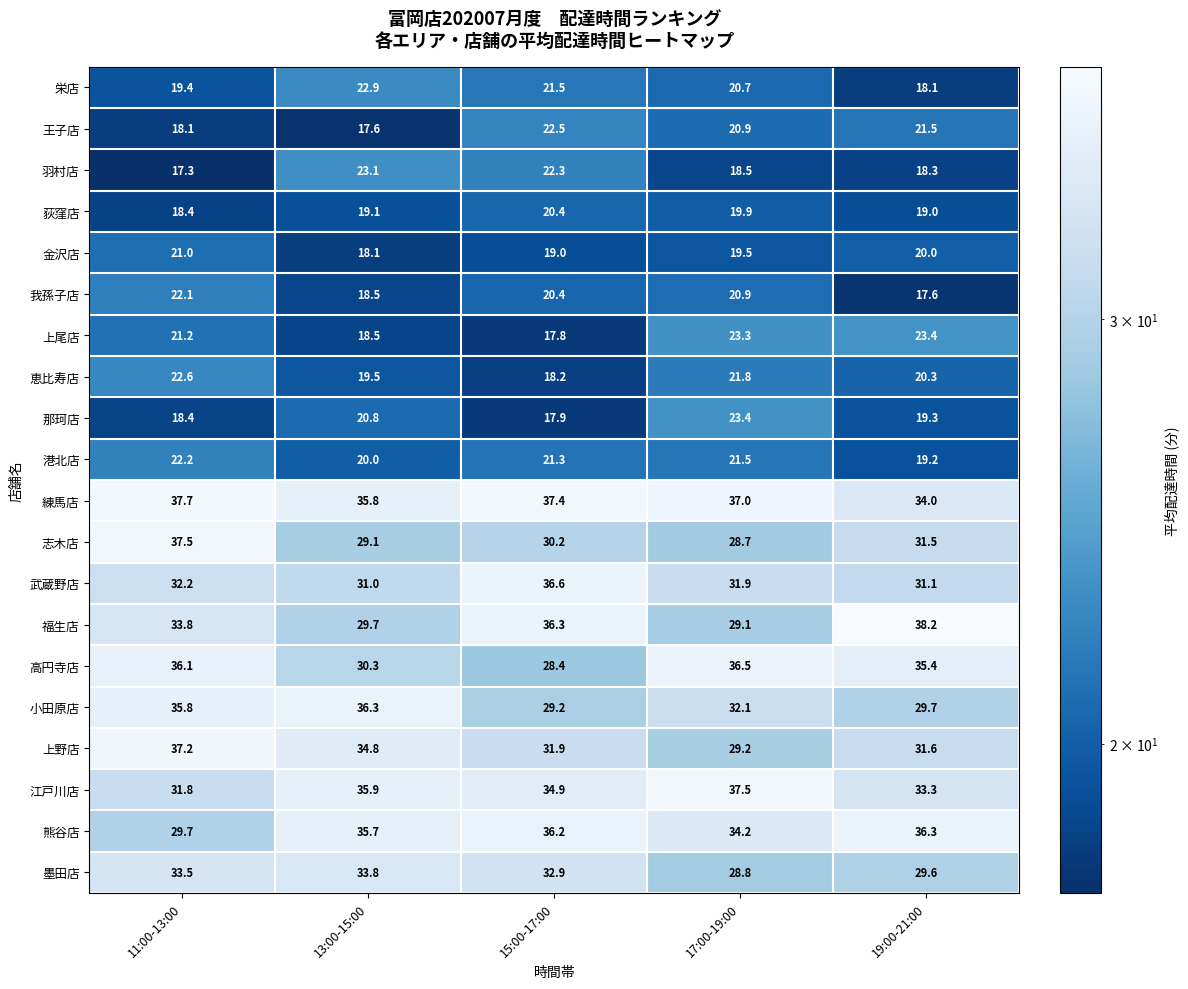

At which category is the sum across all series the highest?

11:00-13:00